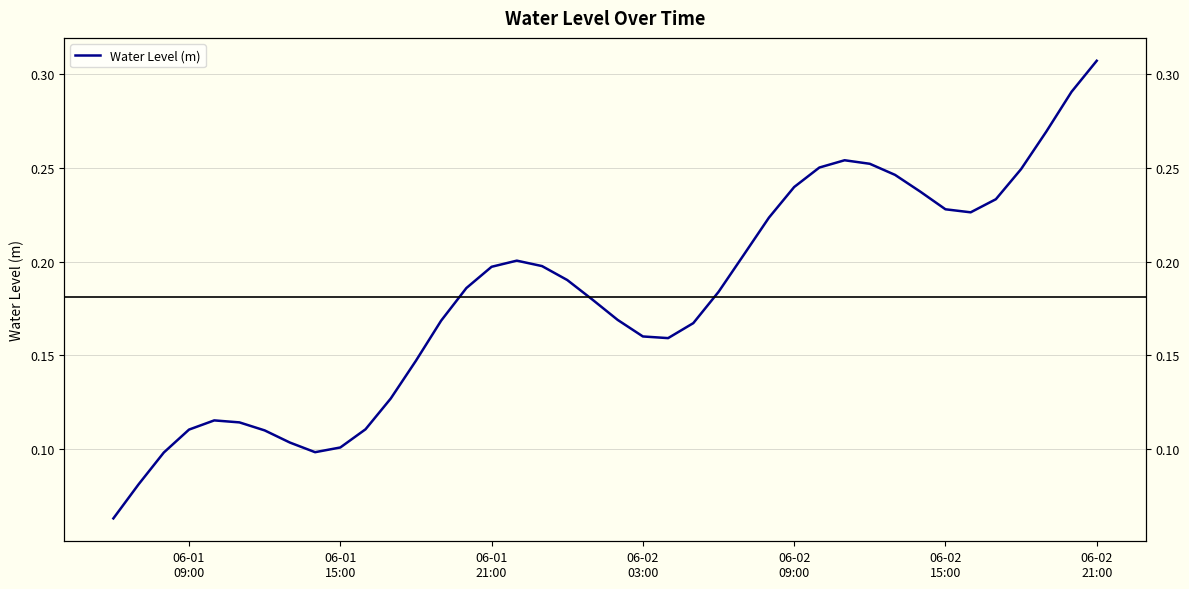

How many categories are shown in the chart?

40